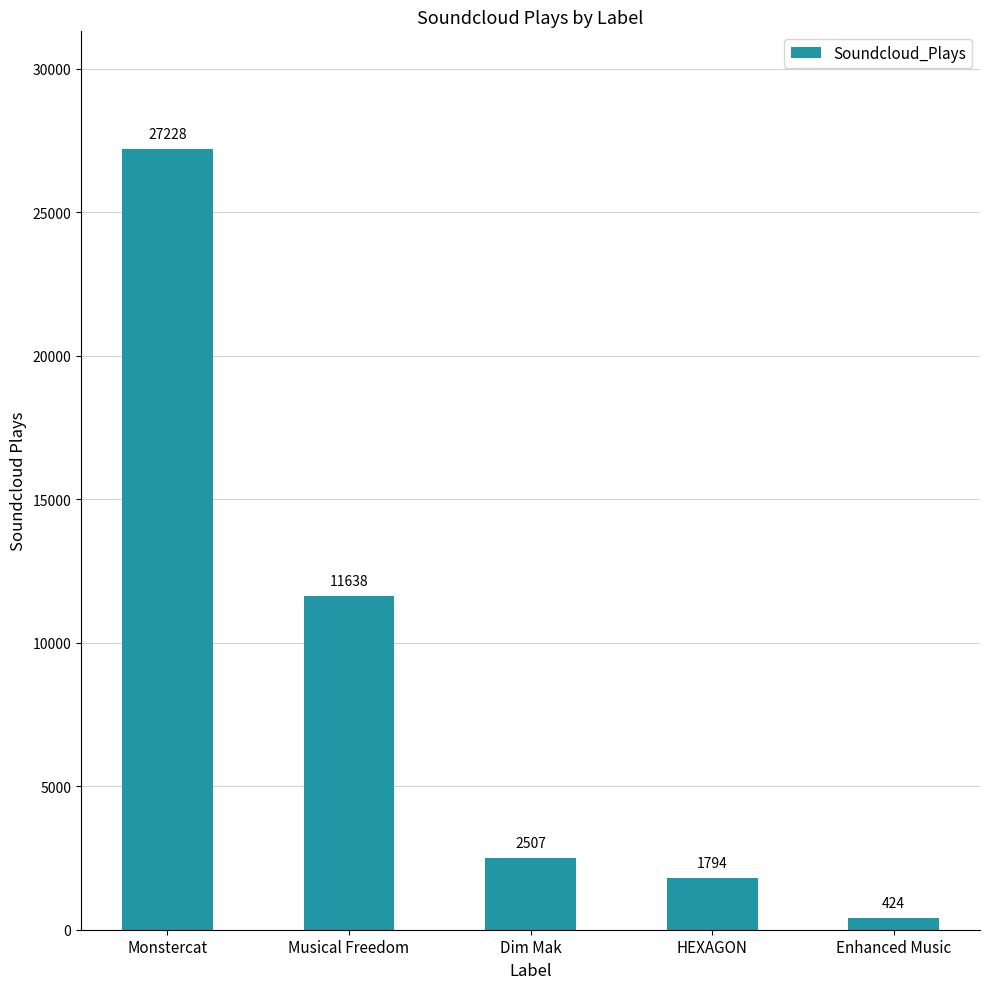

How many data points does each series have?

5